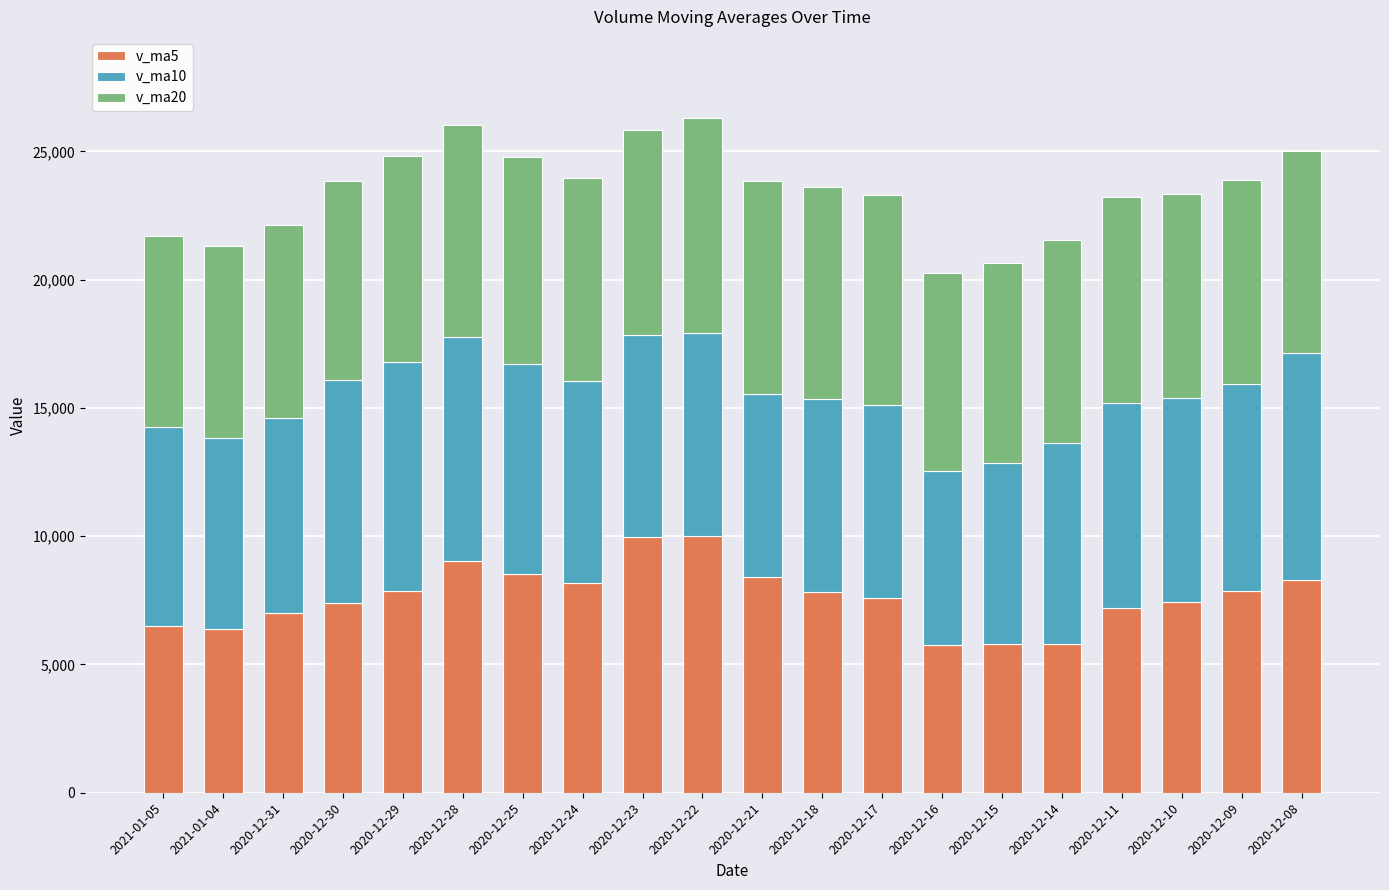

What is the total value across all series at 2020-12-29?

24805.0